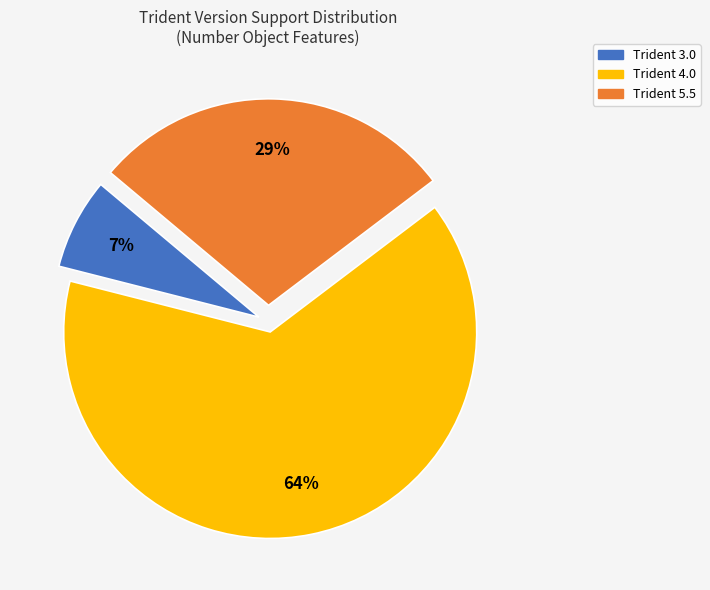

To the nearest percent, what is the average slice percentage?

33%